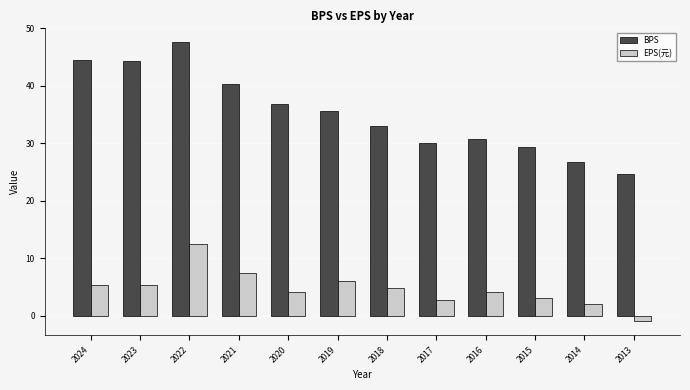

Rank the series at 2017 from lowest to highest value.

EPS(元), BPS